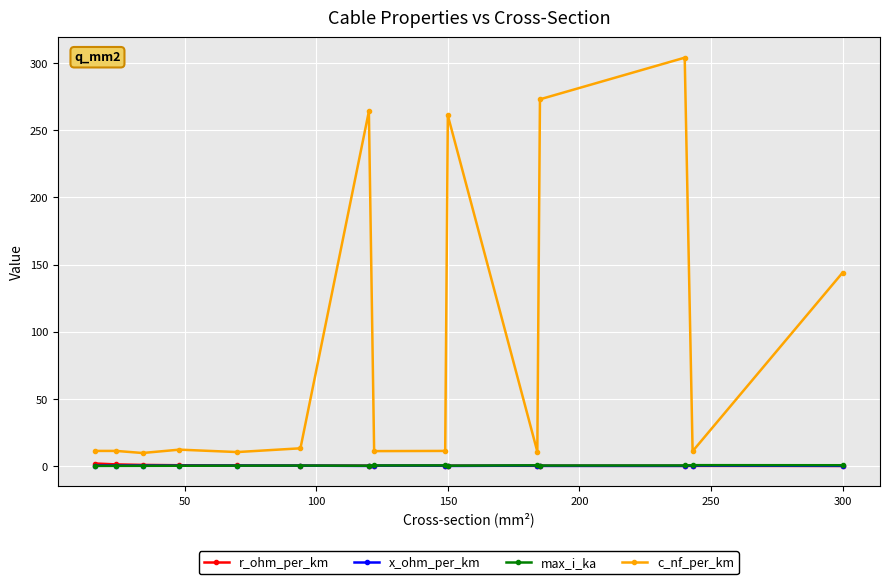

Which series has the widest spread of values?

c_nf_per_km